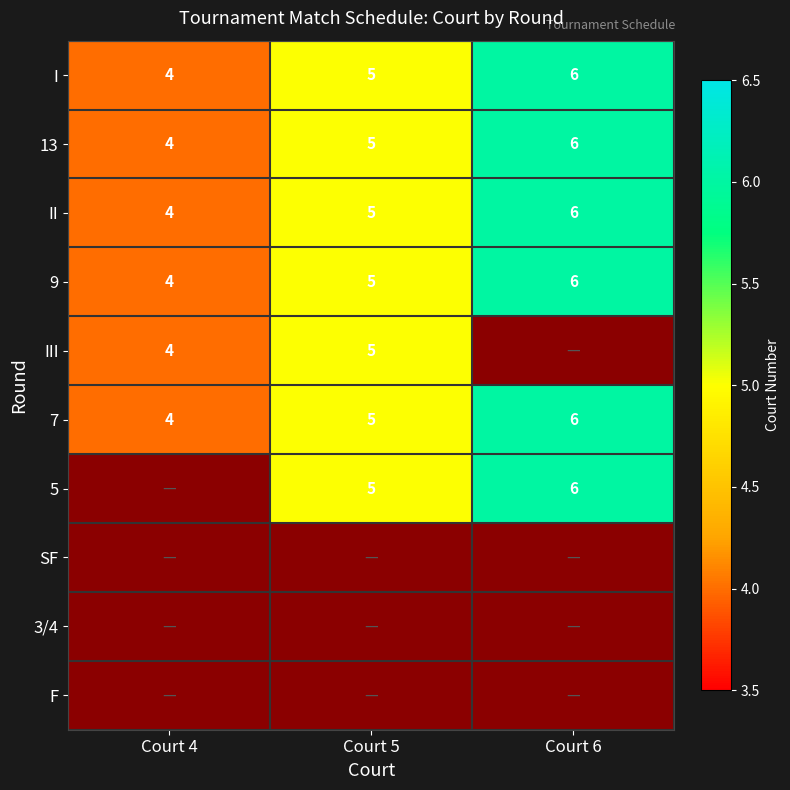

Where is 9 nearest to the value 5?

Court 5